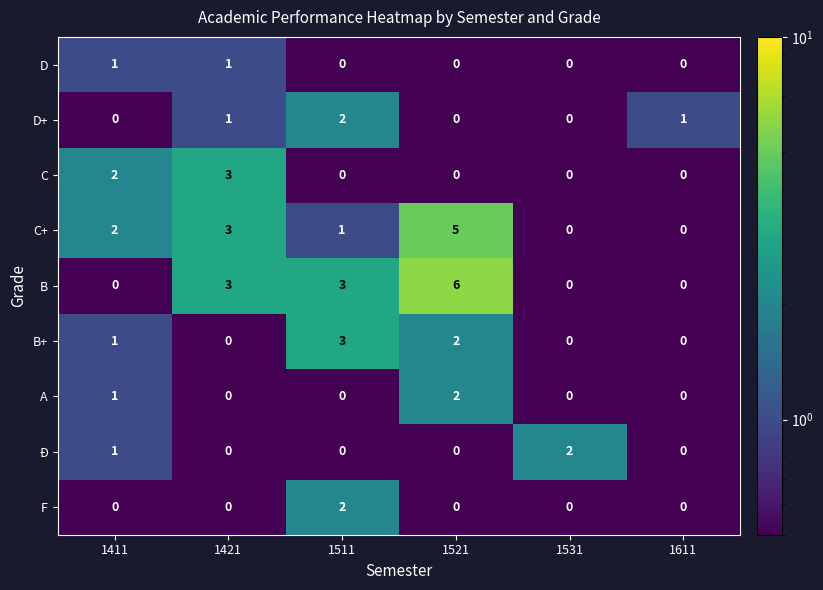

What is the total value across all series at 1521?

15